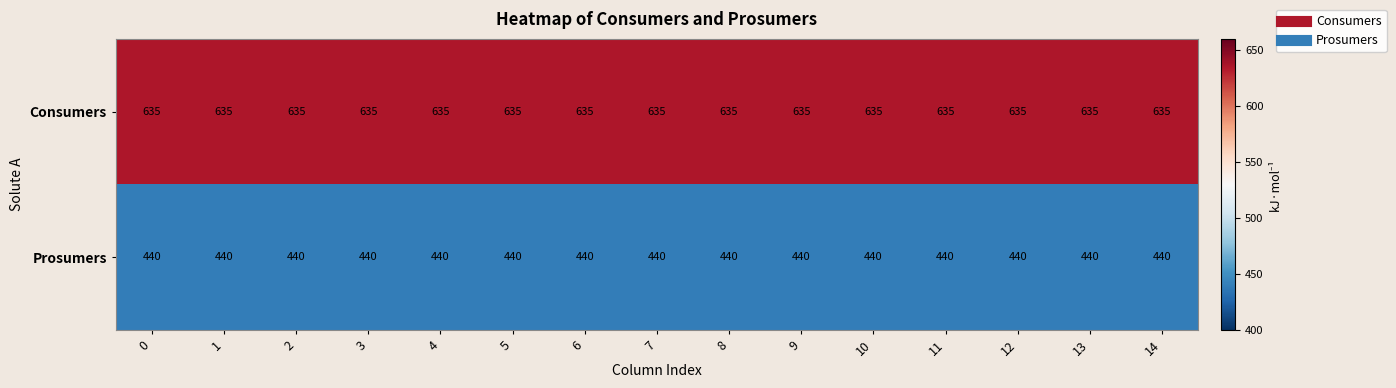

What is the difference between the highest and lowest values at 7?

195